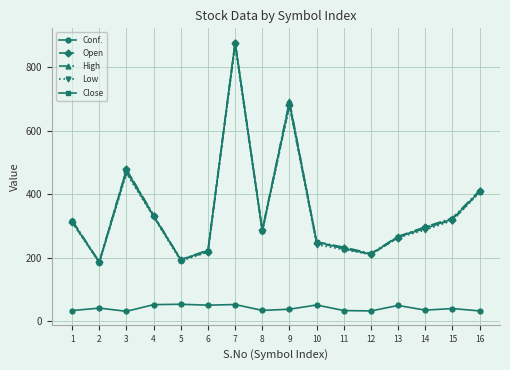

What value does the High series have at 10?

250.0